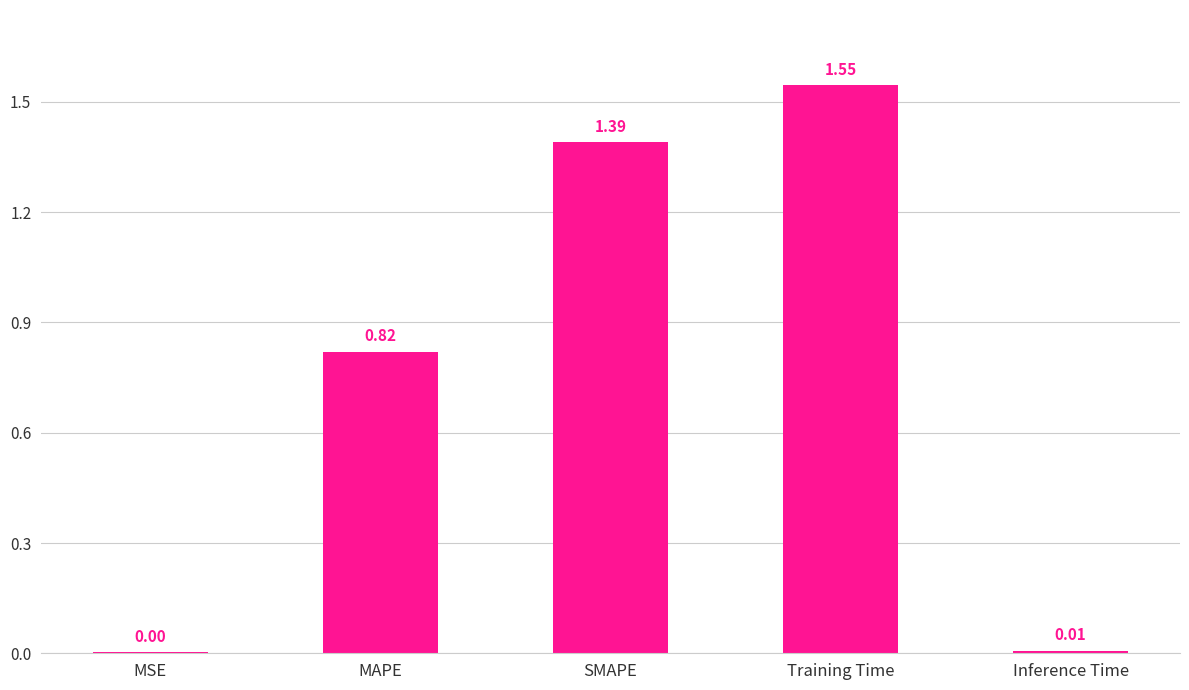

What is the change in value from MAPE to Training Time?

+0.7